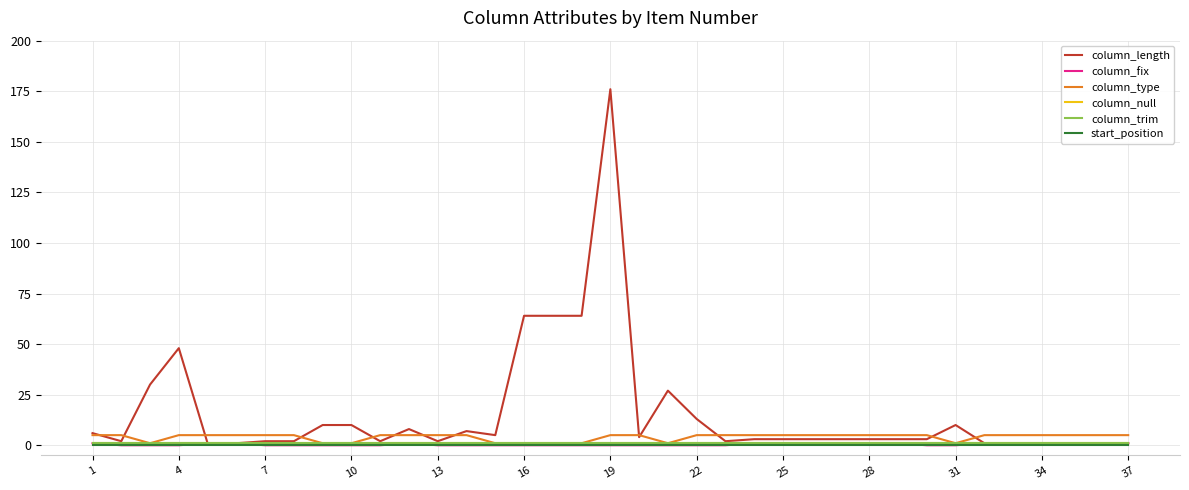

Reading right to left, what are all the values shown in this chart?

column_length: 1	1	1	1	1	1	10	3	3	3	3	3	3	3	2	13	27	4	176	64	64	64	5	7	2	8	2	10	10	2	2	1	1	48	30	2	6
column_fix: 1	1	1	1	1	1	0	0	1	1	1	1	1	1	0	0	0	0	0	0	0	0	0	0	0	1	0	0	0	0	0	1	1	0	0	0	1
column_type: 5	5	5	5	5	5	1	5	5	5	5	5	5	5	5	5	1	5	5	1	1	1	1	5	5	5	5	1	1	5	5	5	5	5	1	5	5
column_null: 1	1	1	1	1	1	1	1	1	1	1	1	1	1	1	1	1	1	1	1	1	1	1	1	1	1	1	1	1	1	1	1	1	1	1	1	1
column_trim: 1	1	1	1	1	1	1	1	1	1	1	1	1	1	1	1	1	1	1	1	1	1	1	1	1	1	1	1	1	1	1	1	1	1	1	1	1
start_position: 0	0	0	0	0	0	0	0	0	0	0	0	0	0	0	0	0	0	0	0	0	0	0	0	0	0	0	0	0	0	0	0	0	0	0	0	0